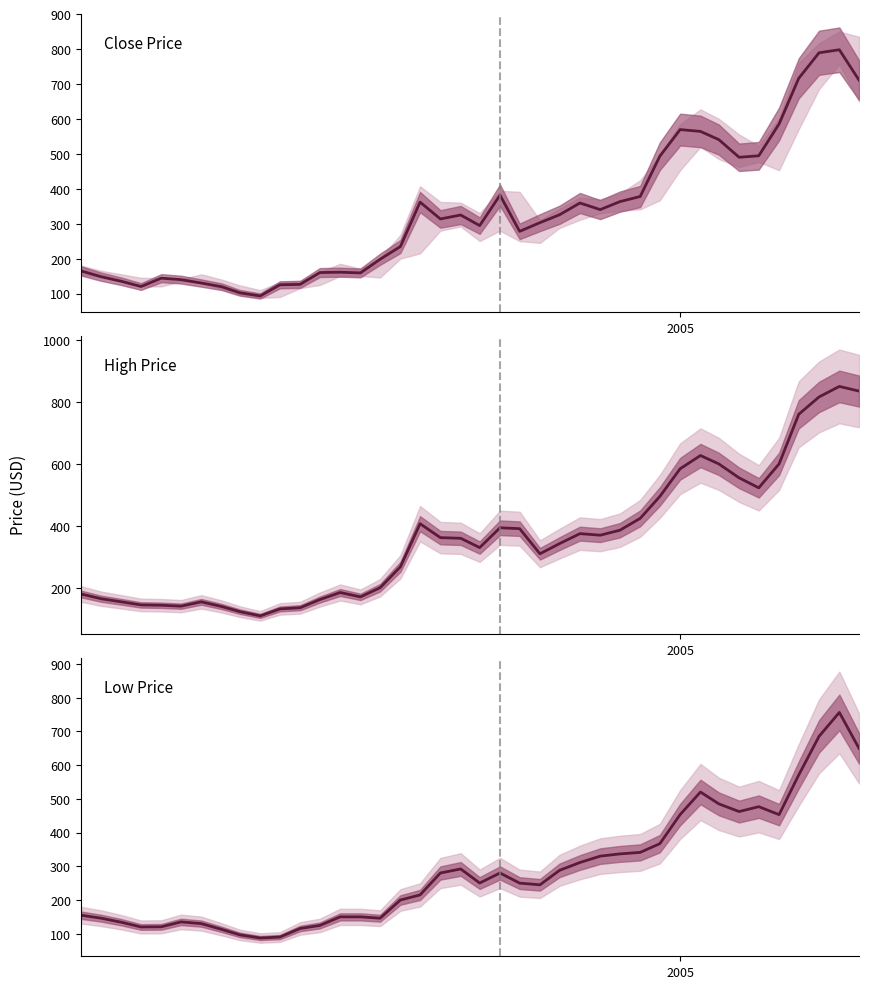

What is the maximum value shown in the chart?

850.0